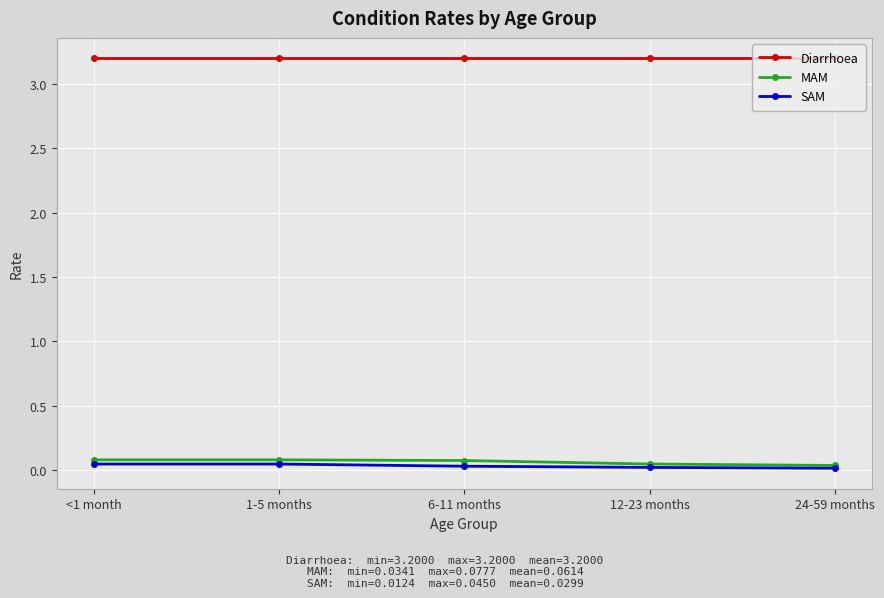

True or false: Diarrhoea has a value of 1.6 at 1-5 months.

False